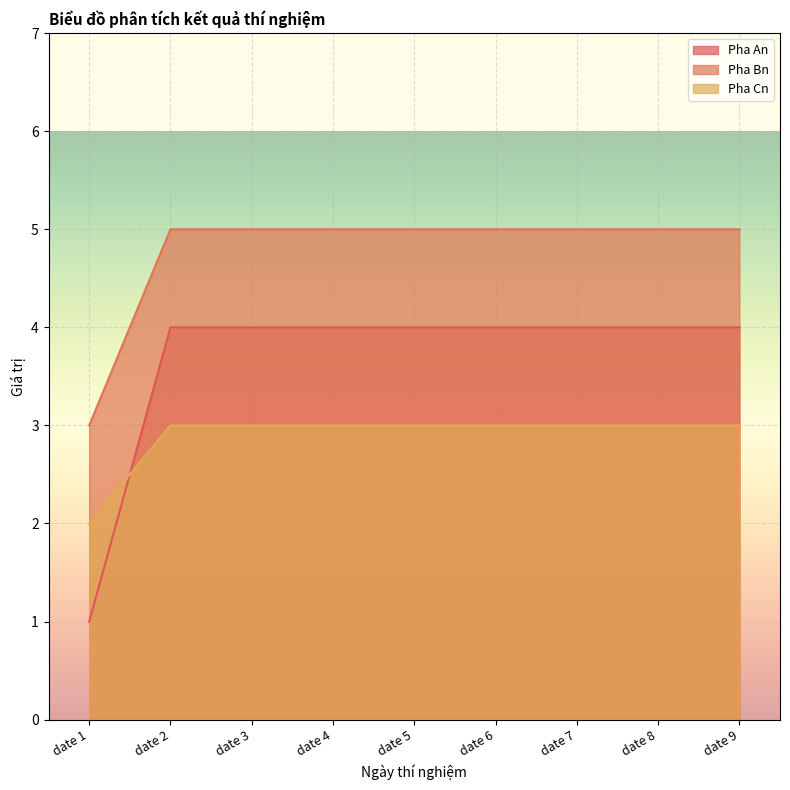

Which category has the highest value in the Pha An series?

date 2